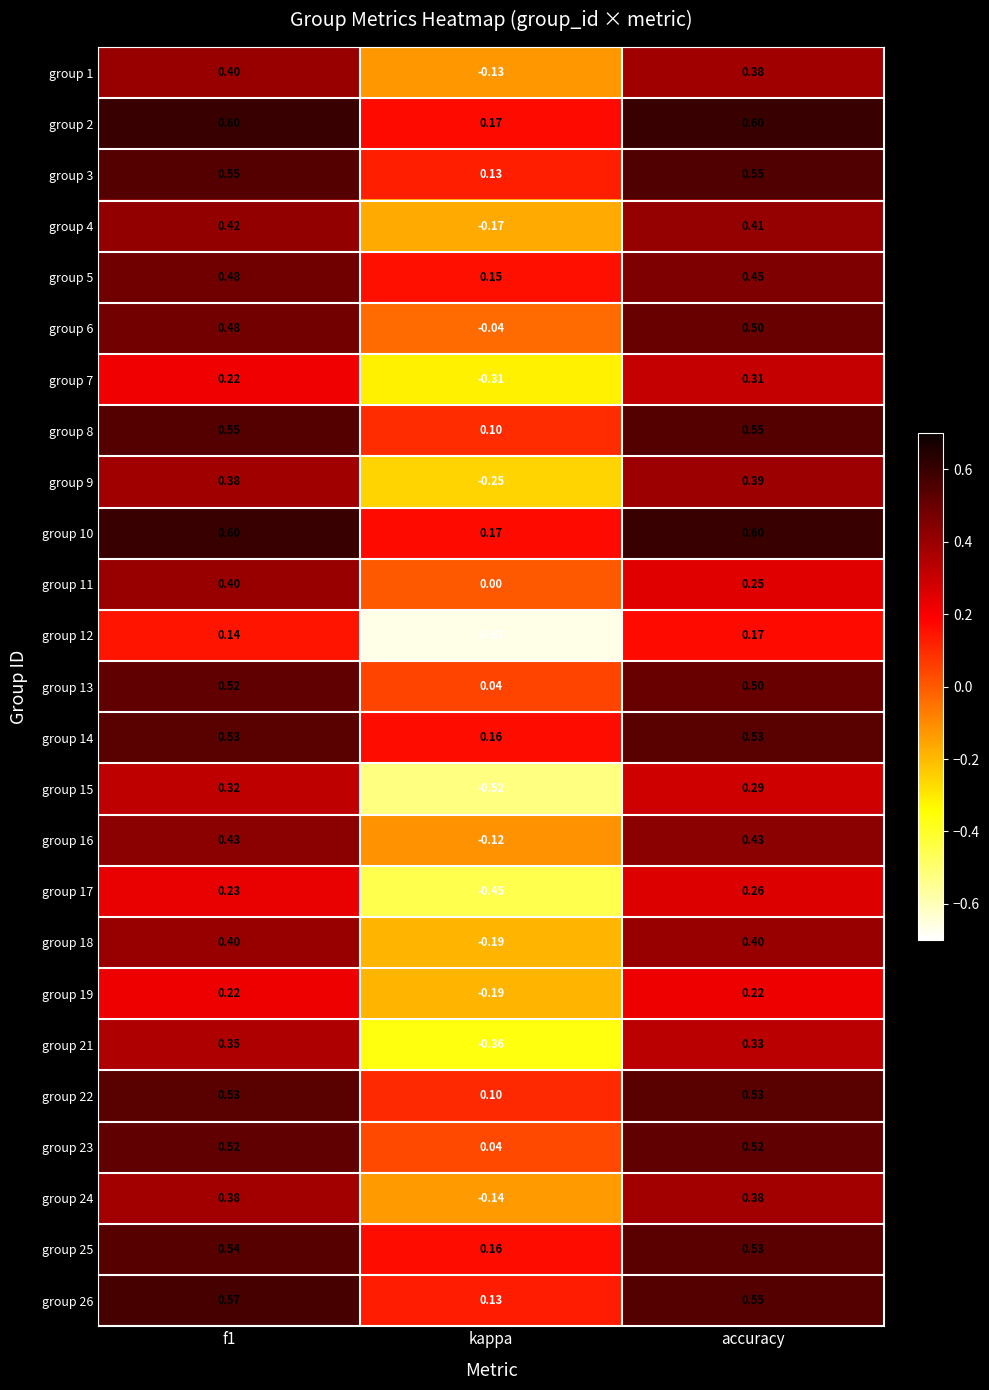

At which label is group 25 closest to 0?

kappa